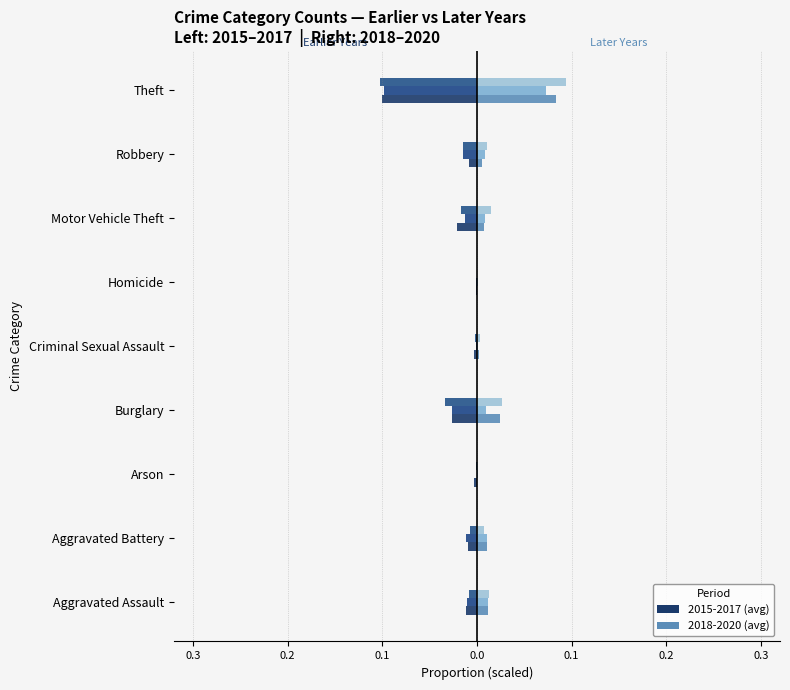

What is the value of the 2018 bar at the 9th from the left?

0.1